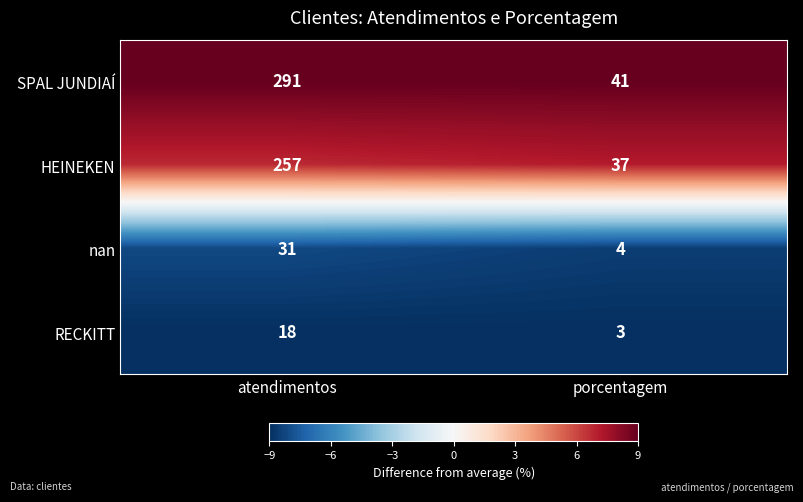

Rank the categories by HEINEKEN value from highest to lowest.

atendimentos, porcentagem